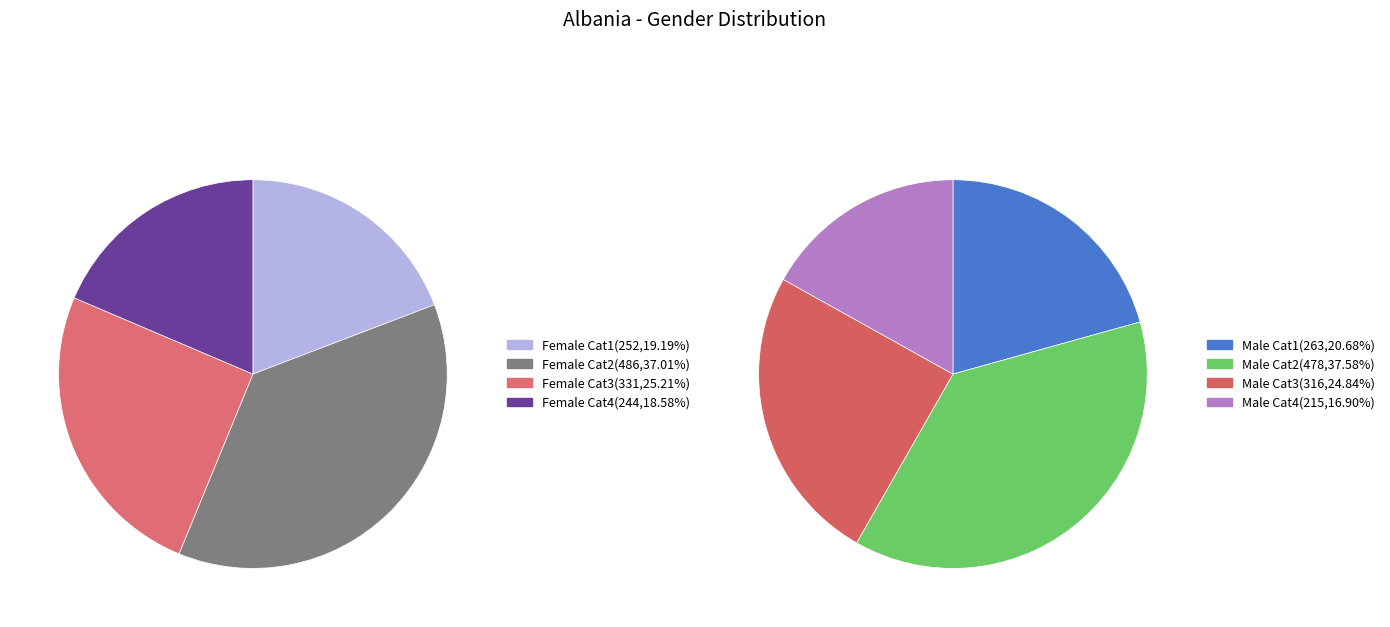

What percentage is NOT represented by 4?

81.4%